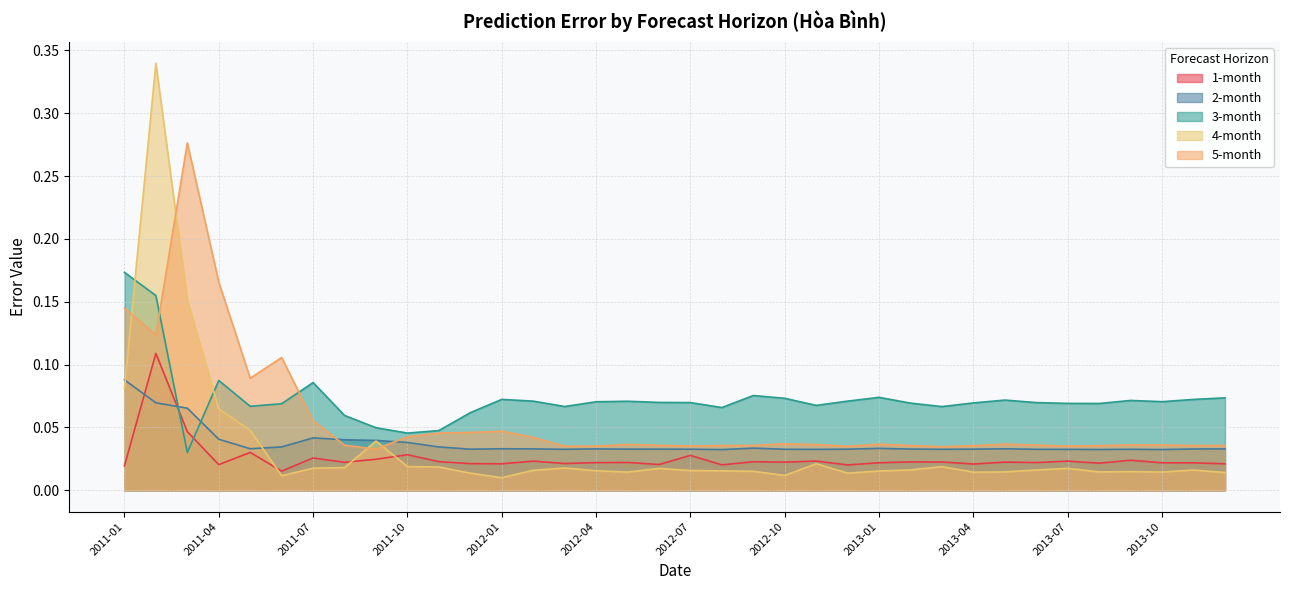

Between 2013-10 and 2013-11, which series saw the biggest shift?

3-month